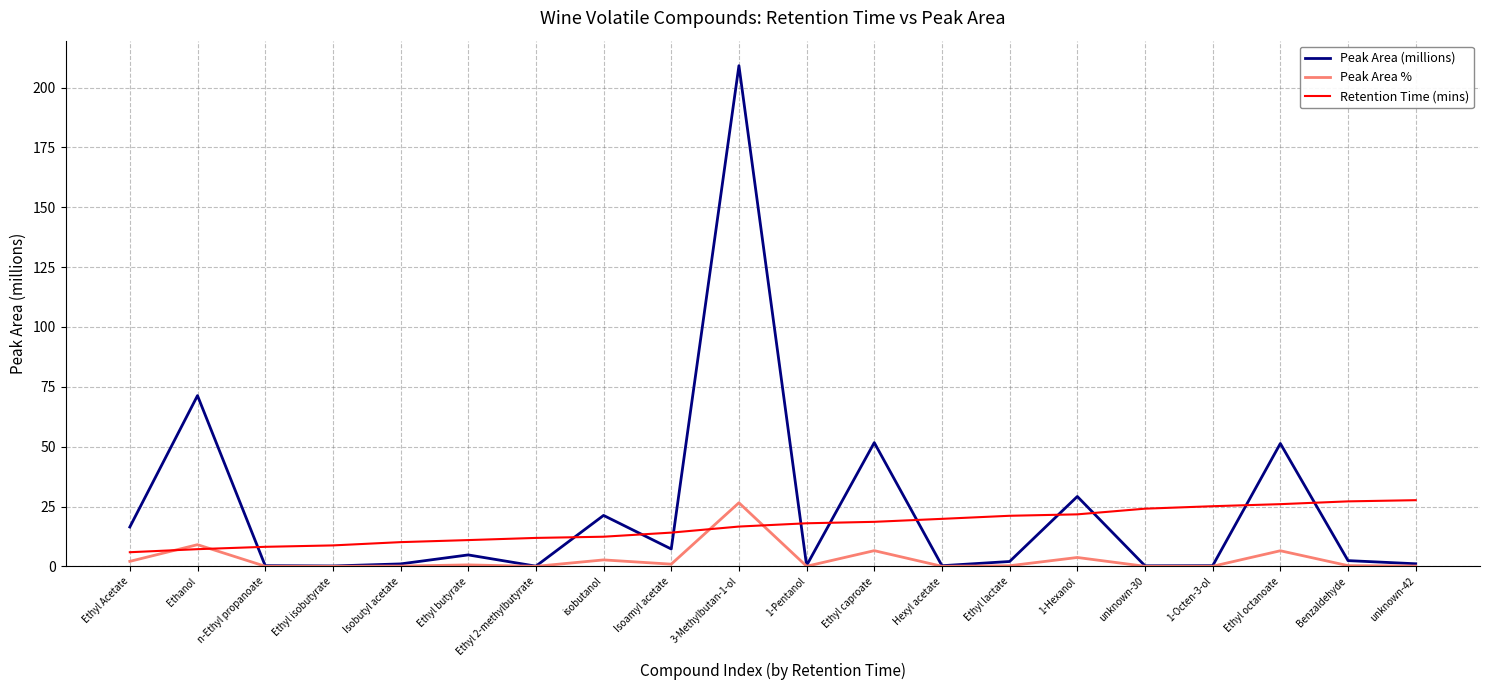

How many lines are shown in the chart?

3